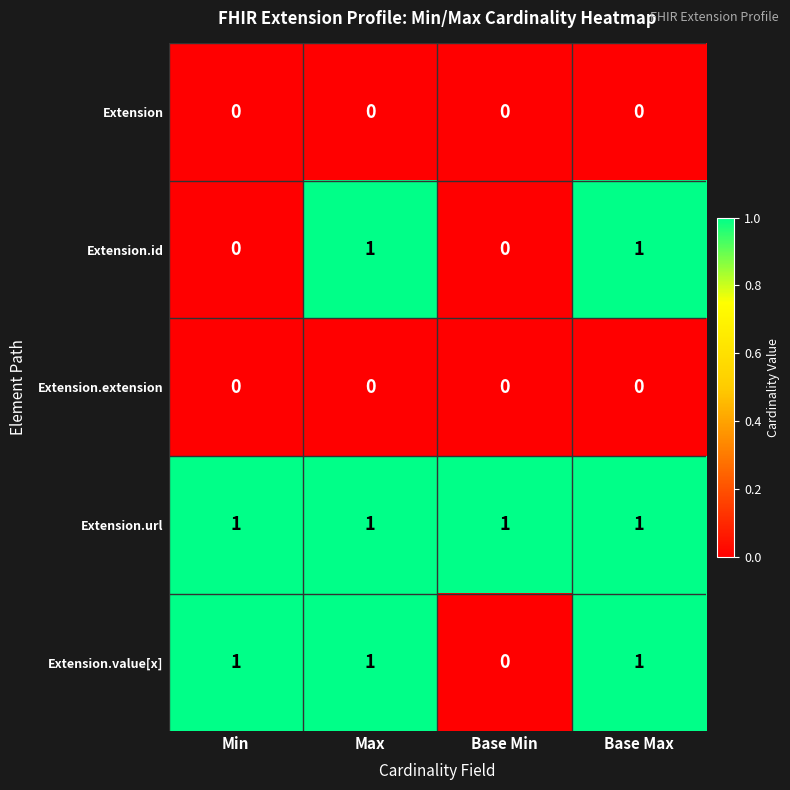

At how many categories does at least one series exceed 0?

4